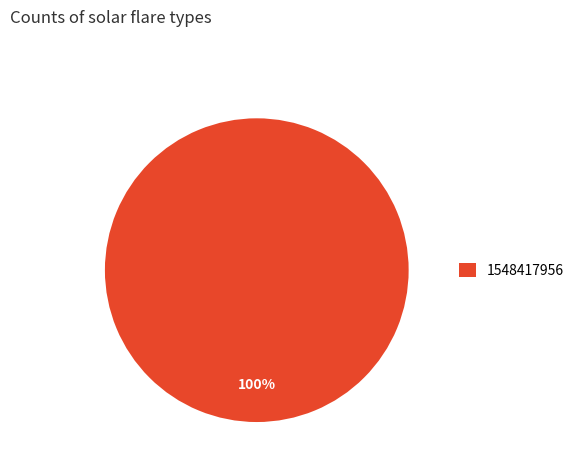

Is it true that 1548417956 is 100% of the pie?

True